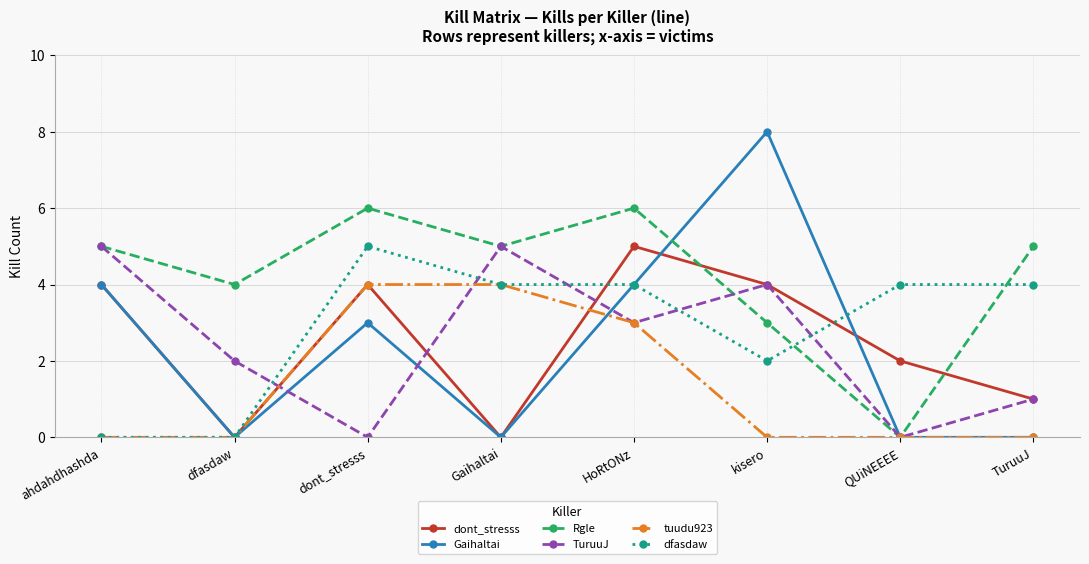

Which series has the largest range (max minus min)?

Gaihaltai